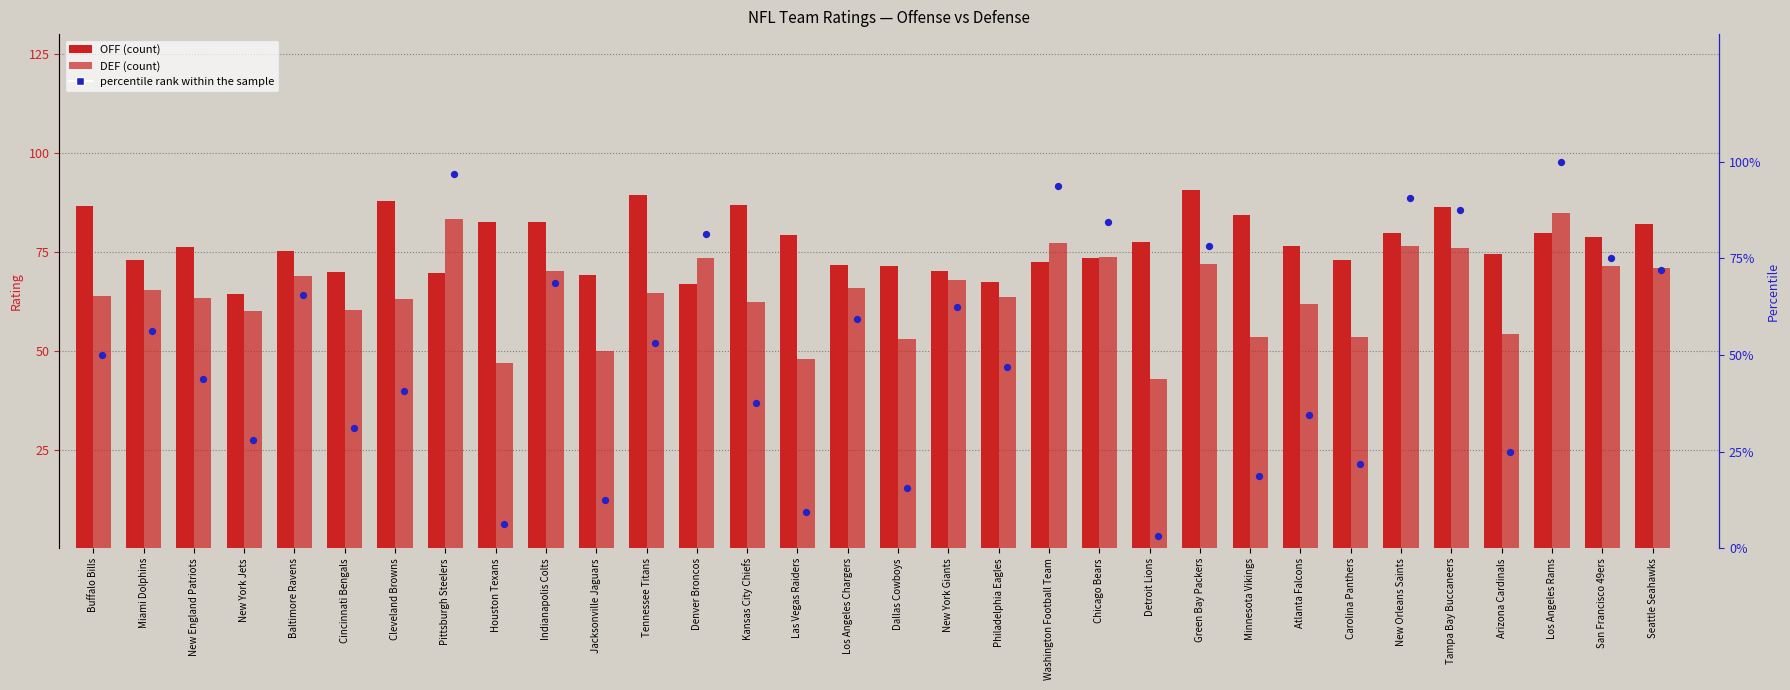

Which series contains the lowest Y value?

percentile rank within the sample